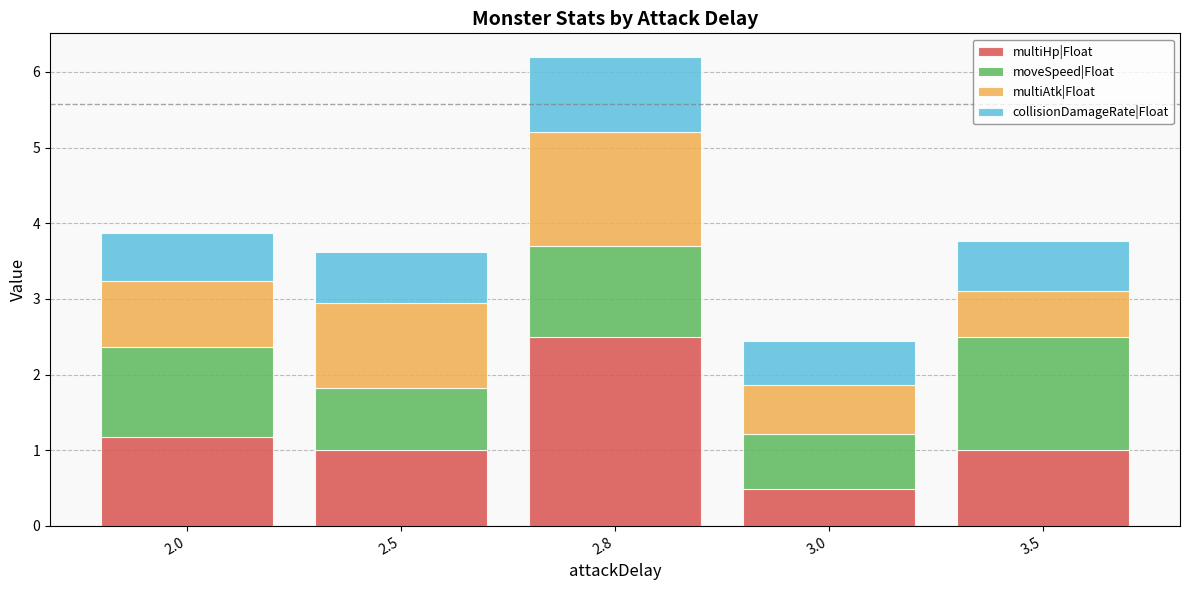

At which category is the sum across all series the highest?

2.8